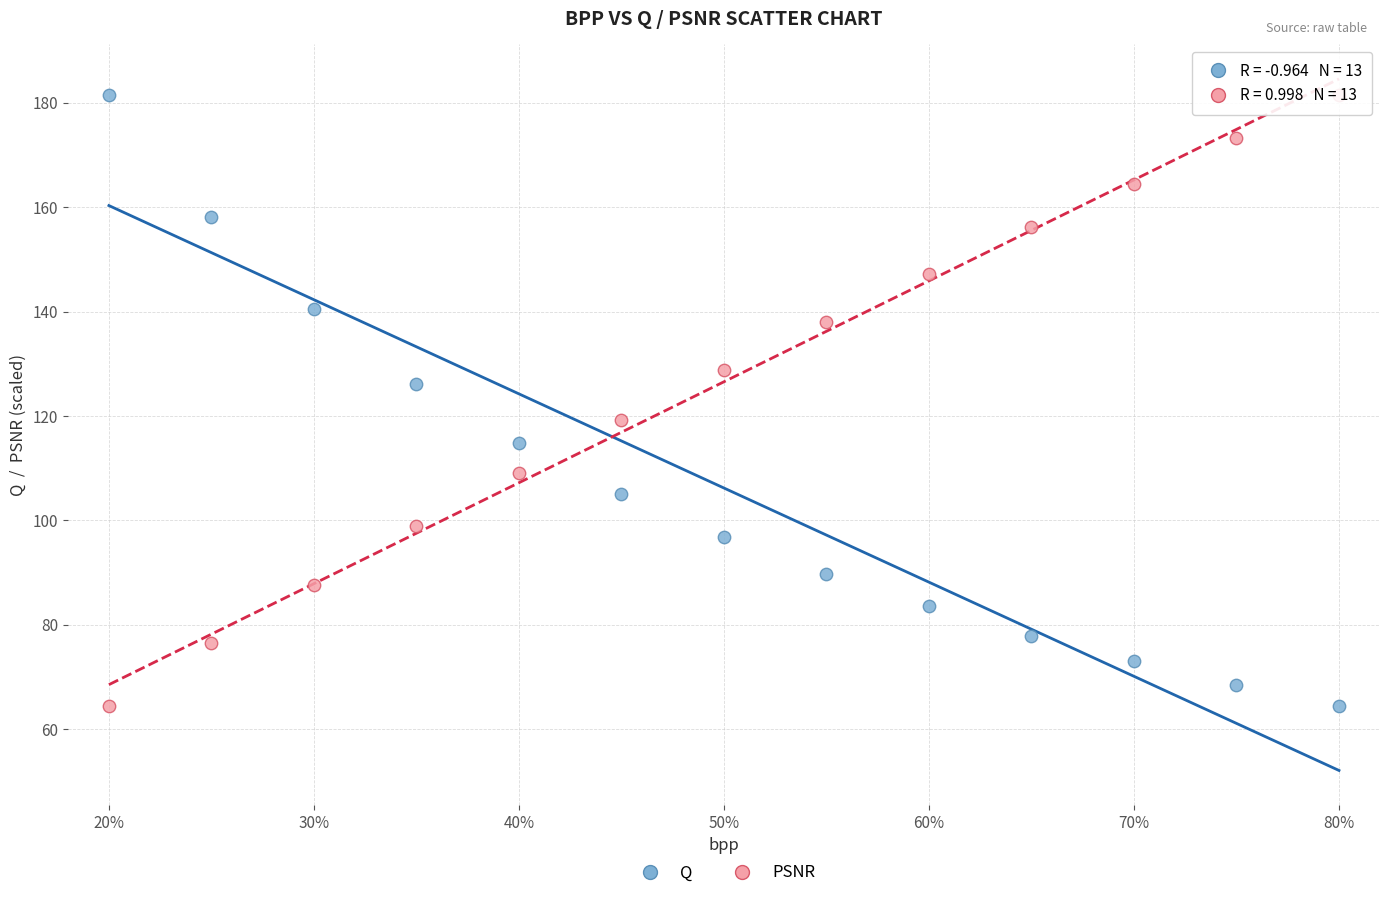

What is the X range (max minus min) for the scatter plot?

0.6